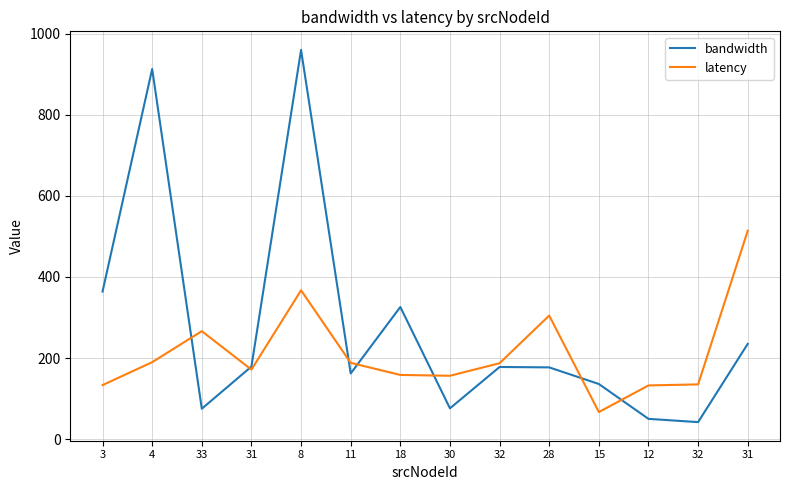

What is the value of the bandwidth point at the 10th from the left?

177.0